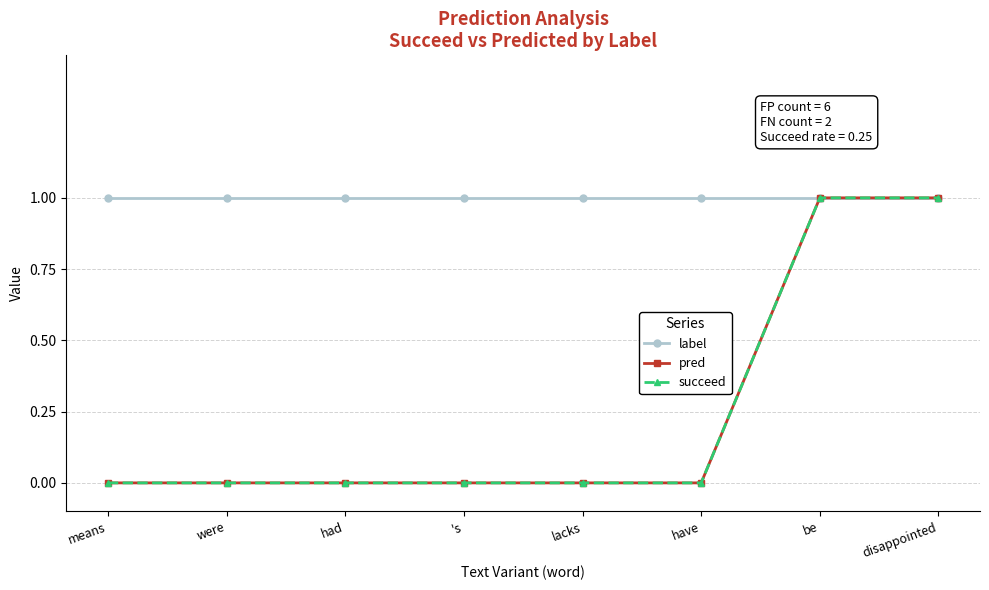

What is the maximum value shown in the chart?

1